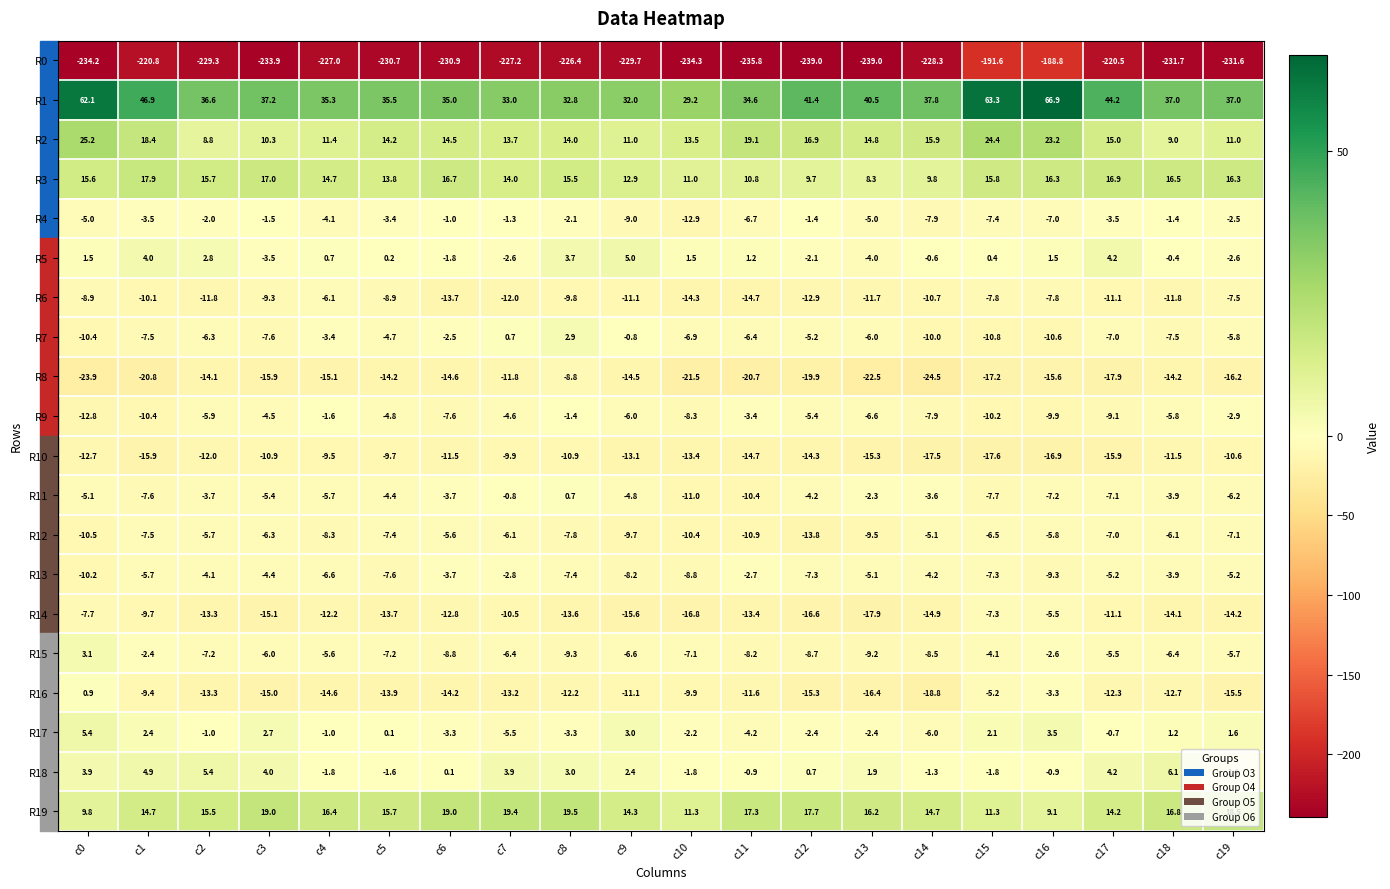

Rank the series by their maximum value, from lowest to highest.

R0, R10, R8, R6, R14, R12, R13, R9, R4, R11, R16, R7, R15, R5, R17, R18, R3, R19, R2, R1